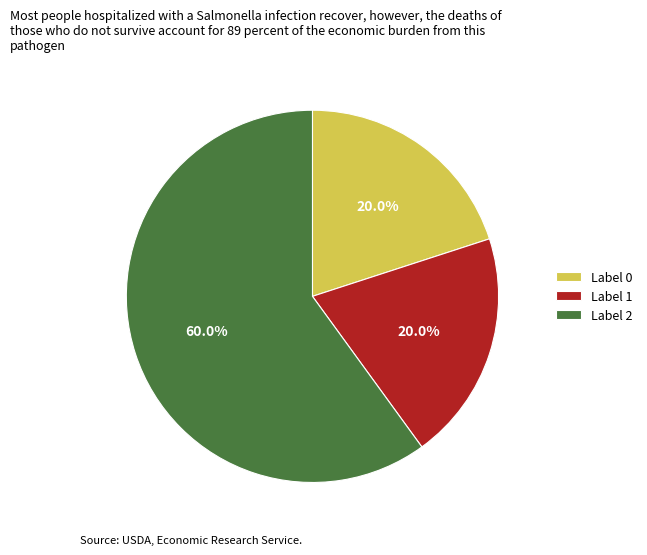

What is the total percentage of Label 2 and Label 1?

80.0%